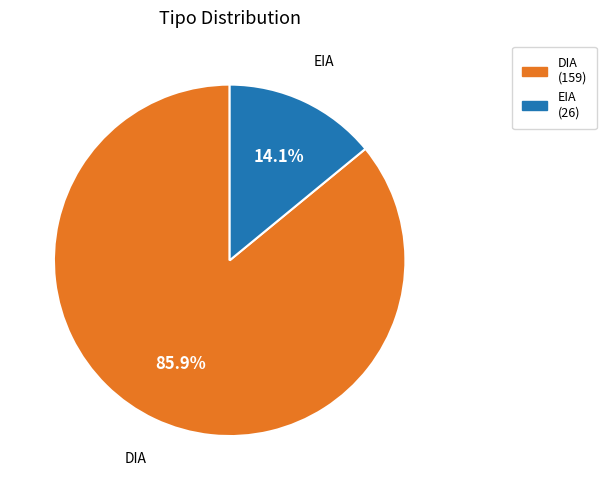

Between DIA and EIA, which is larger?

DIA